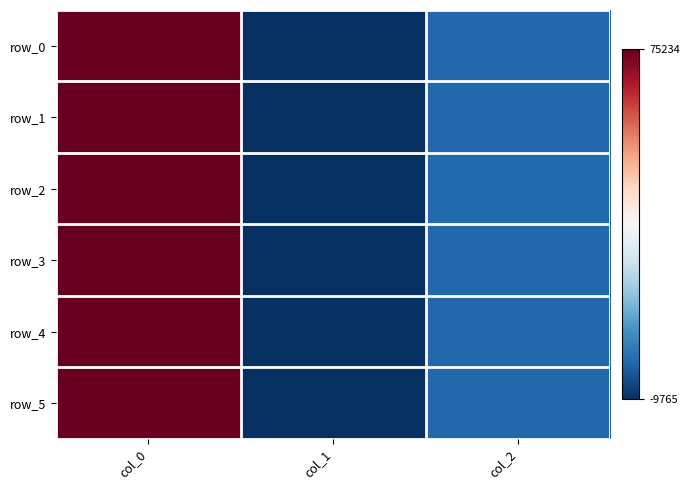

What is the difference between the highest and lowest values at col_0?

200